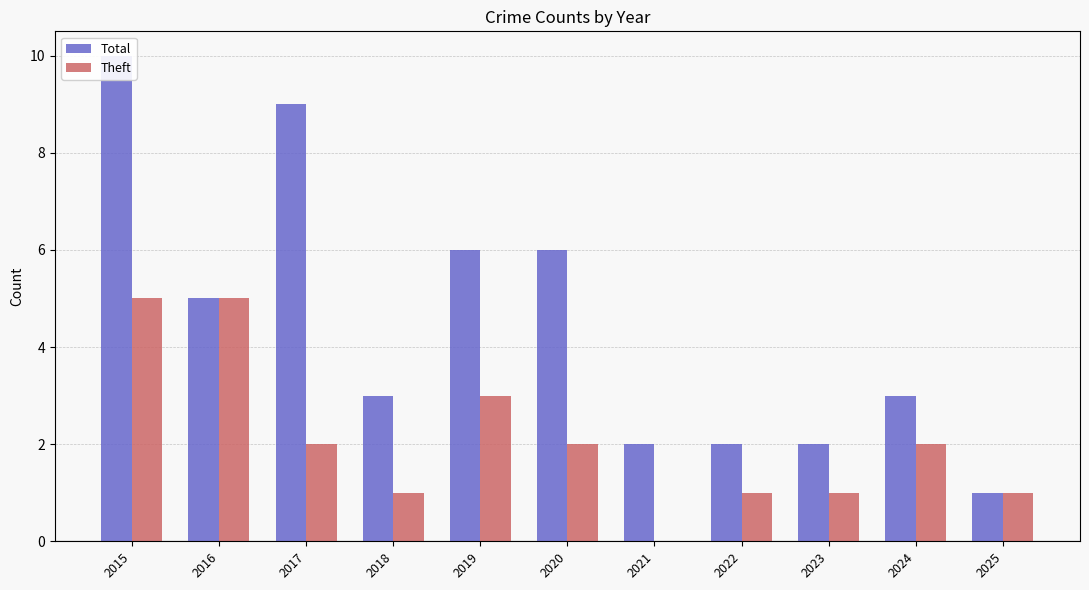

What is the spread (max minus min) of values at 2022?

1